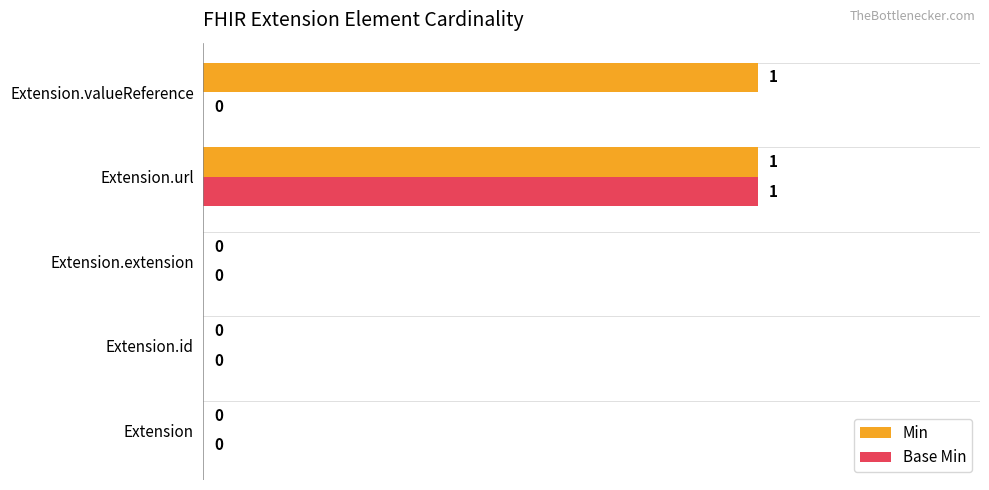

Which series has the largest total across all categories?

Min